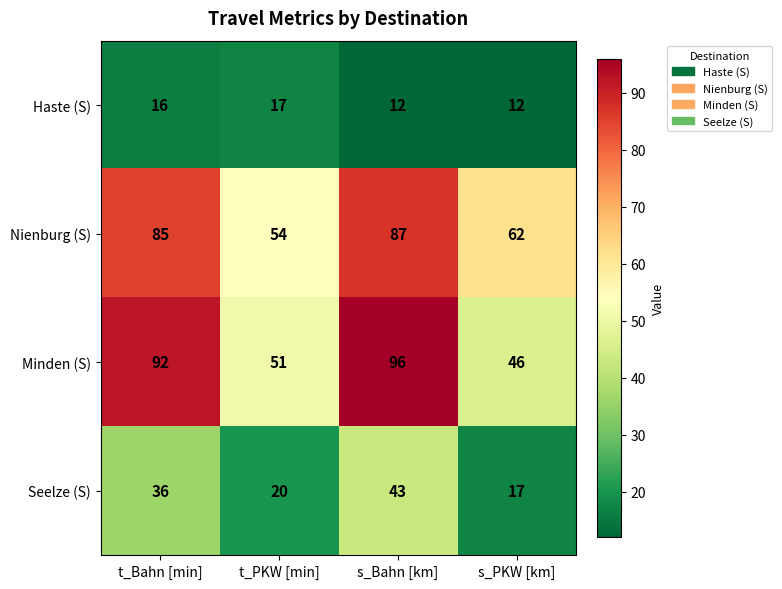

Between t_PKW [min] and s_Bahn [km], which series saw the biggest shift?

Minden (S)